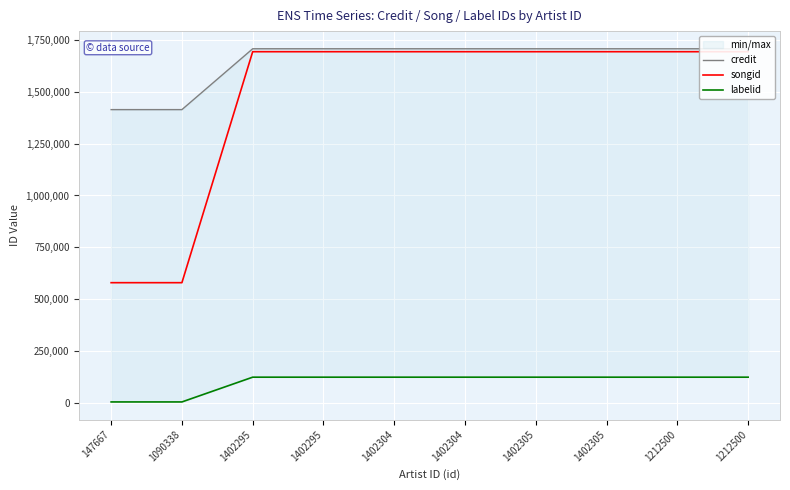

Between 1212500 and 147667, which is larger?

1212500